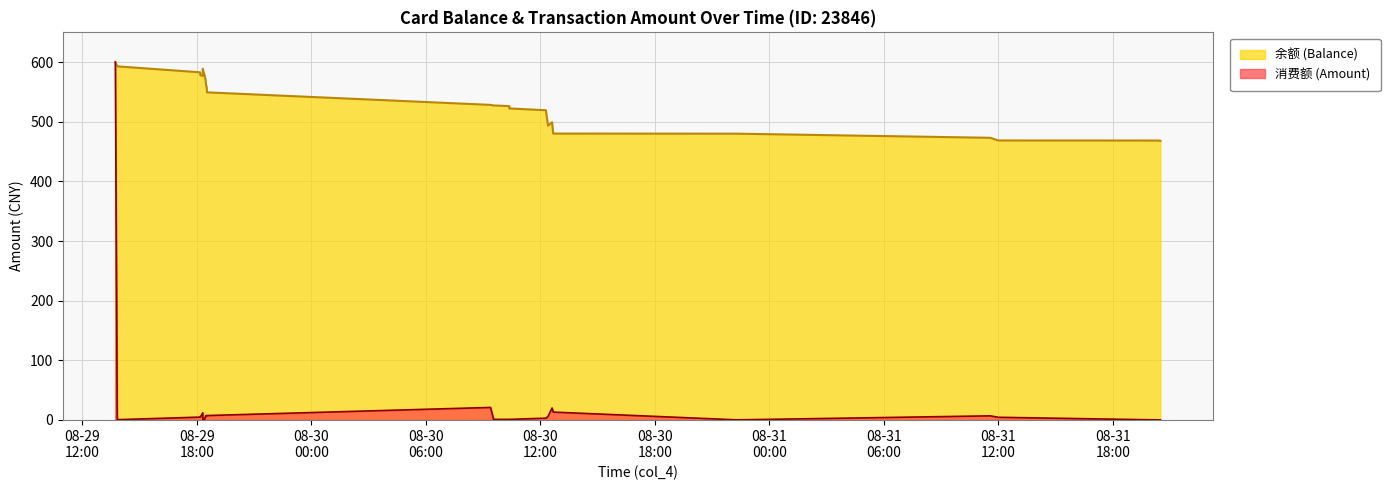

Is the value of 余额 (Balance) at 2014-08-29 13:50:04 greater than the value of 消费额 (Amount) at 2014-08-29 18:18:47?

Yes